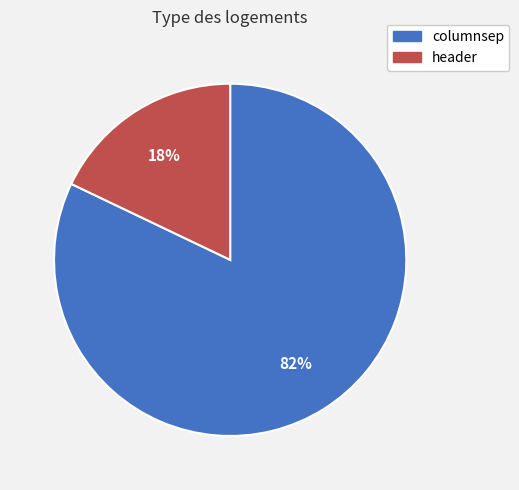

Count the number of slices in the pie.

2